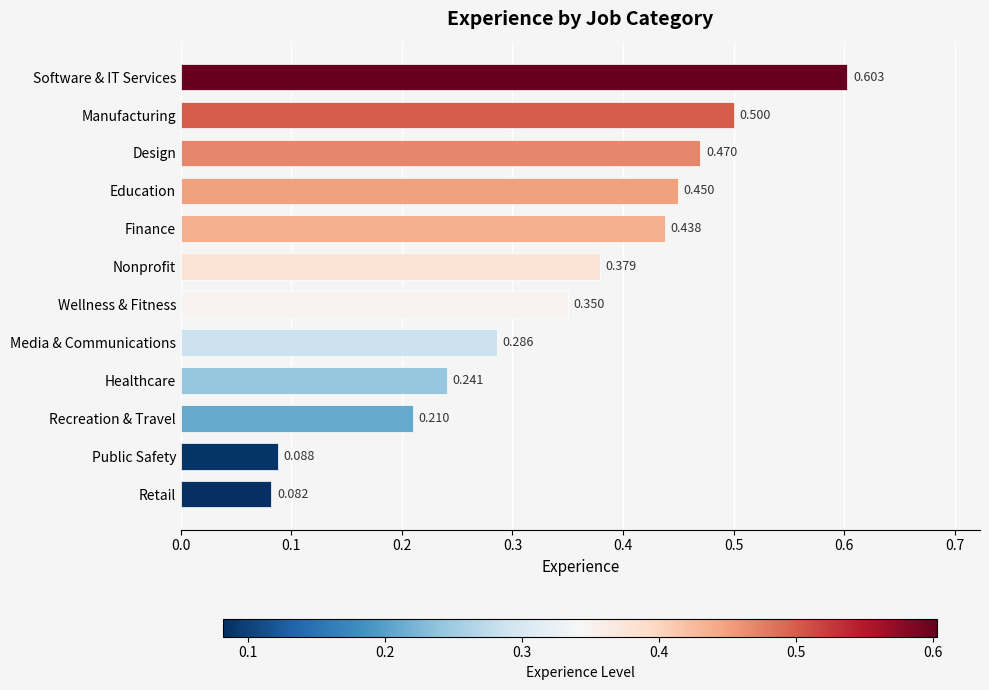

Are the bars horizontal?

Yes